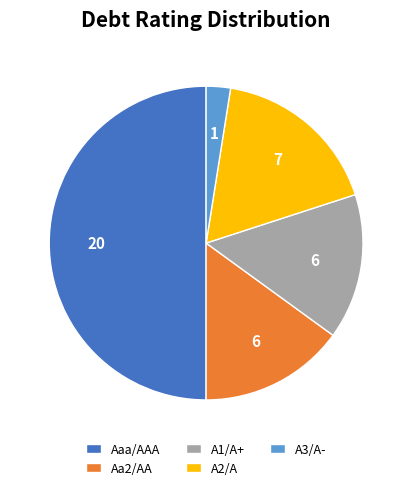

Count the number of slices in the pie.

5